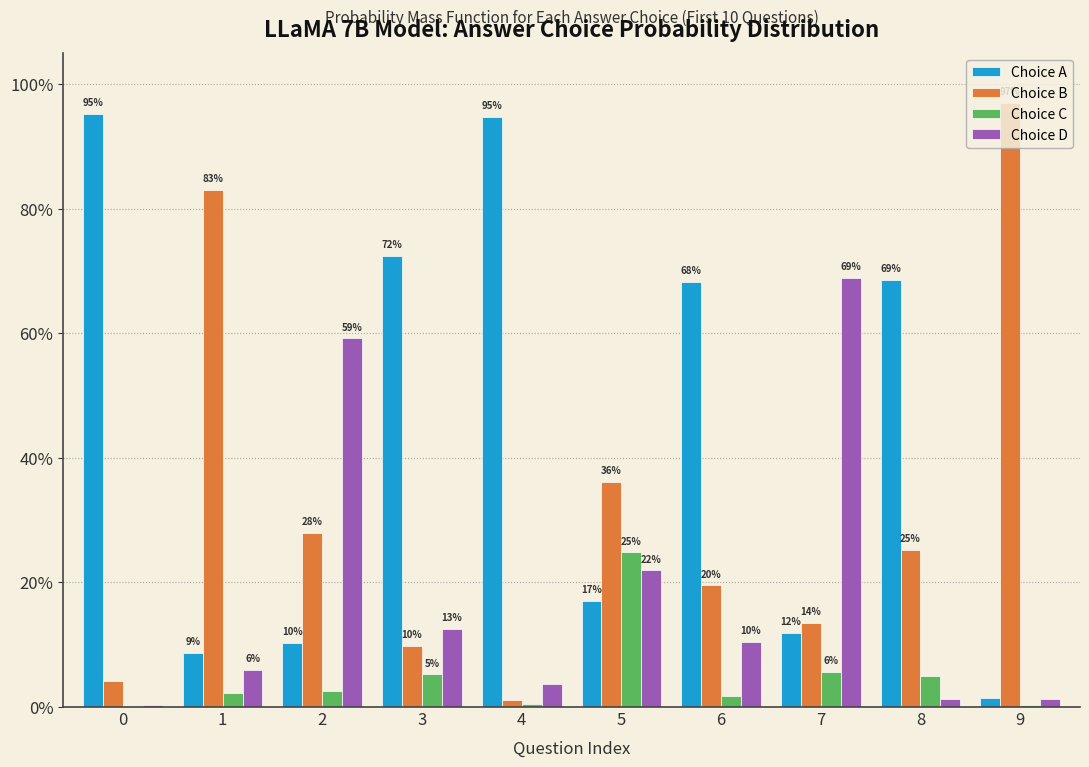

Reading right to left, transcribe all the data shown in this chart.

Choice A: 0.0	0.7	0.1	0.7	0.2	0.9	0.7	0.1	0.1	1.0
Choice B: 1.0	0.3	0.1	0.2	0.4	0.0	0.1	0.3	0.8	0.0
Choice C: 0.0	0.0	0.1	0.0	0.2	0.0	0.1	0.0	0.0	0.0
Choice D: 0.0	0.0	0.7	0.1	0.2	0.0	0.1	0.6	0.1	0.0